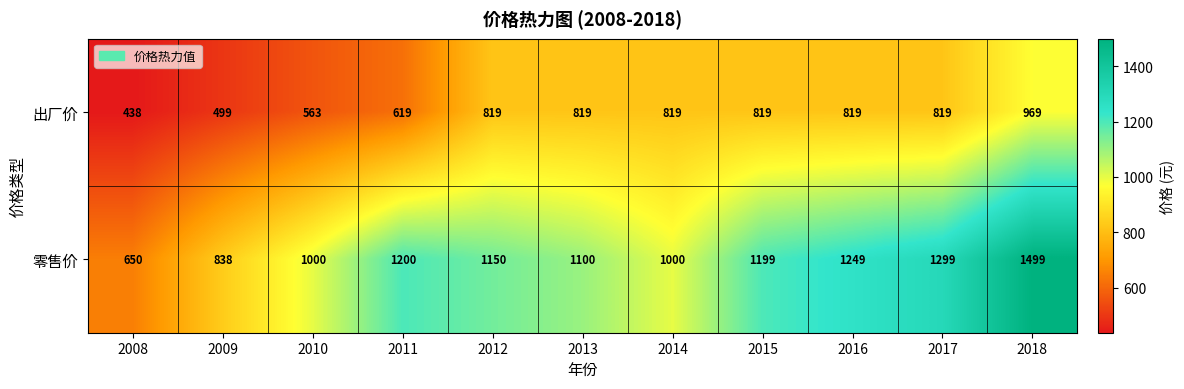

Where does the 零售价 series first go above 1150?

2011